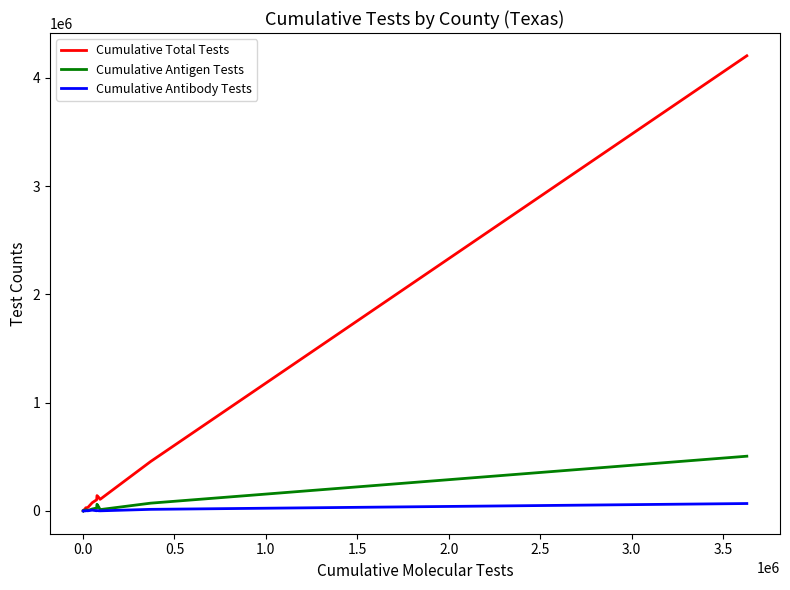

Which series has the largest total across all categories?

Cumulative Total Tests